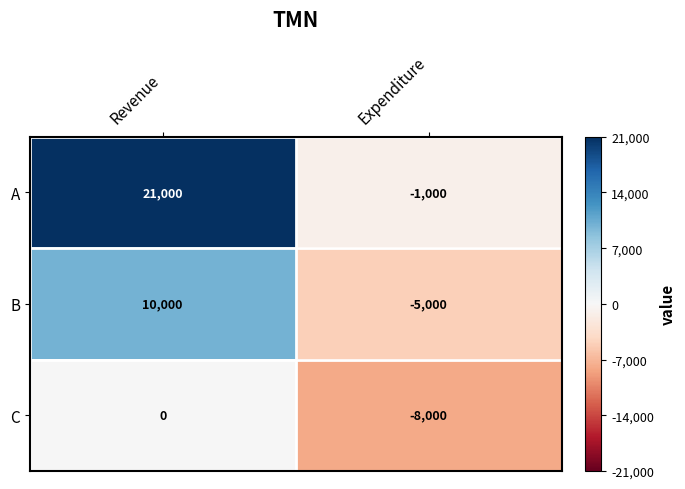

What is the approximate value of C at Expenditure?

-8000